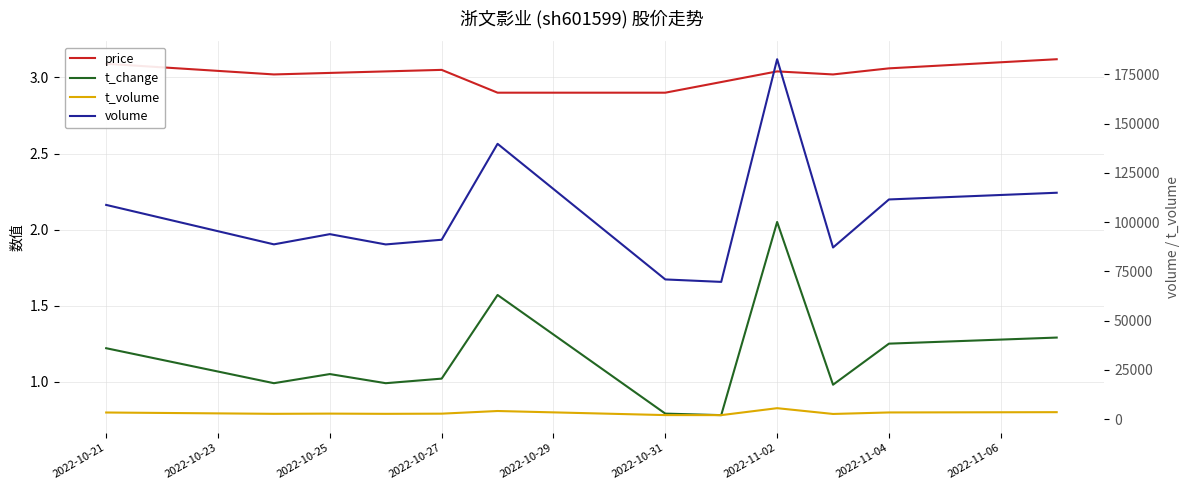

Is it true that price equals 1.6 at 2022-11-04?

False